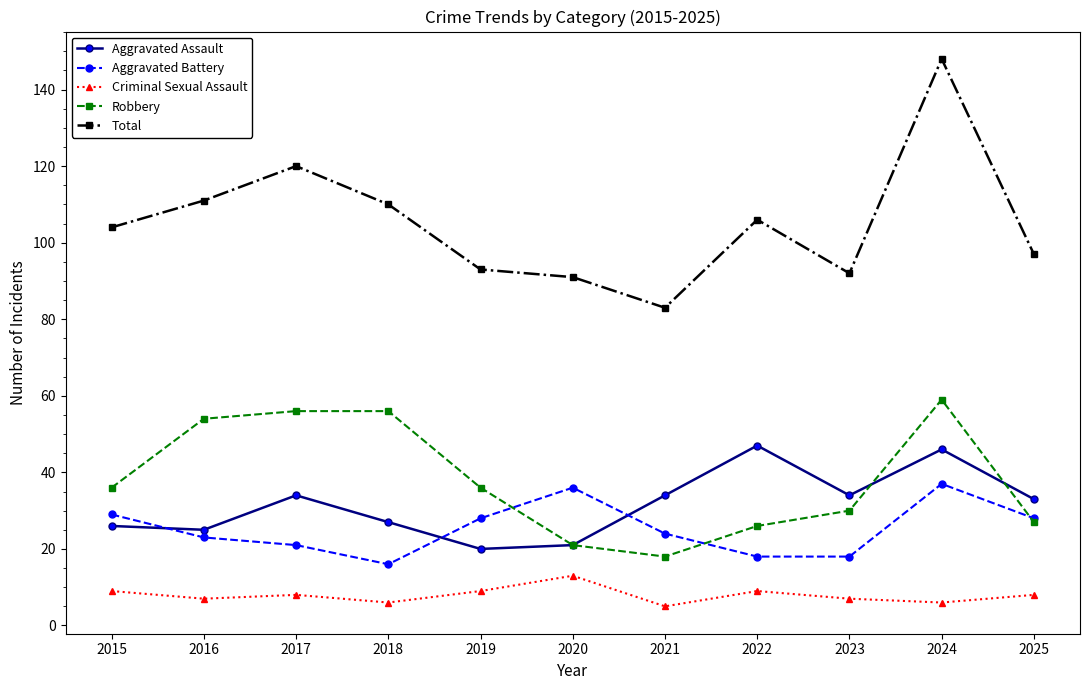

Is the value of Robbery at 2015 greater than the value of Aggravated Battery at 2015?

Yes